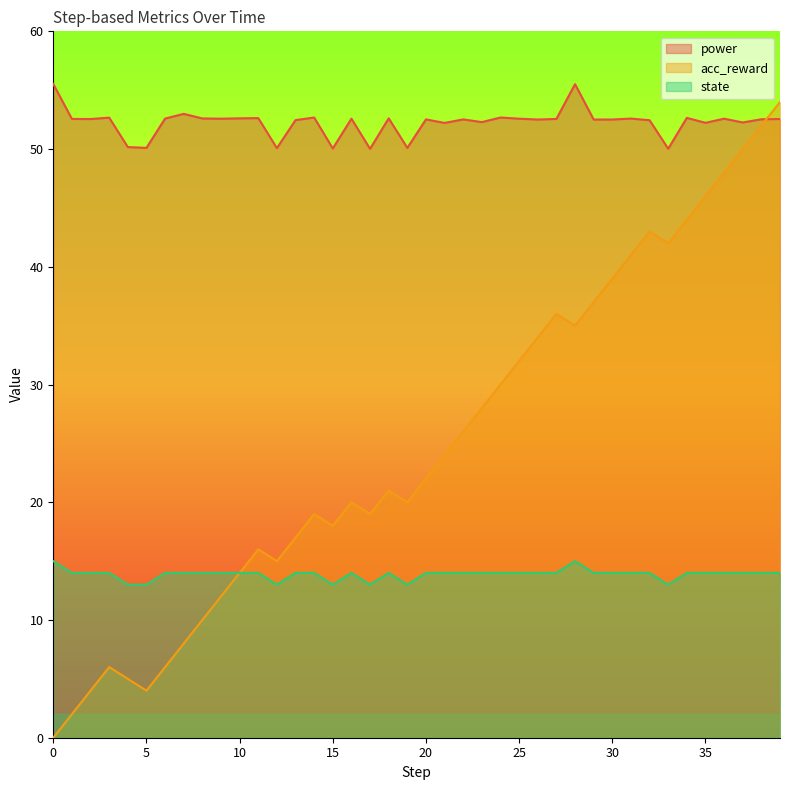

How many values in the state series are below 14?

7